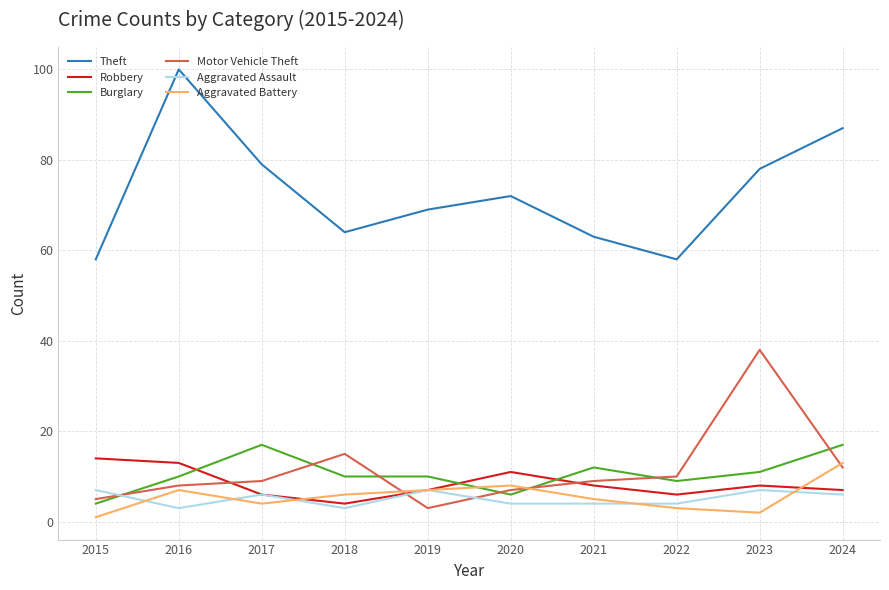

Reading left to right, list all the values displayed in this chart.

Theft: 58	100	79	64	69	72	63	58	78	87
Robbery: 14	13	6	4	7	11	8	6	8	7
Burglary: 4	10	17	10	10	6	12	9	11	17
Motor Vehicle Theft: 5	8	9	15	3	7	9	10	38	12
Aggravated Assault: 7	3	6	3	7	4	4	4	7	6
Aggravated Battery: 1	7	4	6	7	8	5	3	2	13